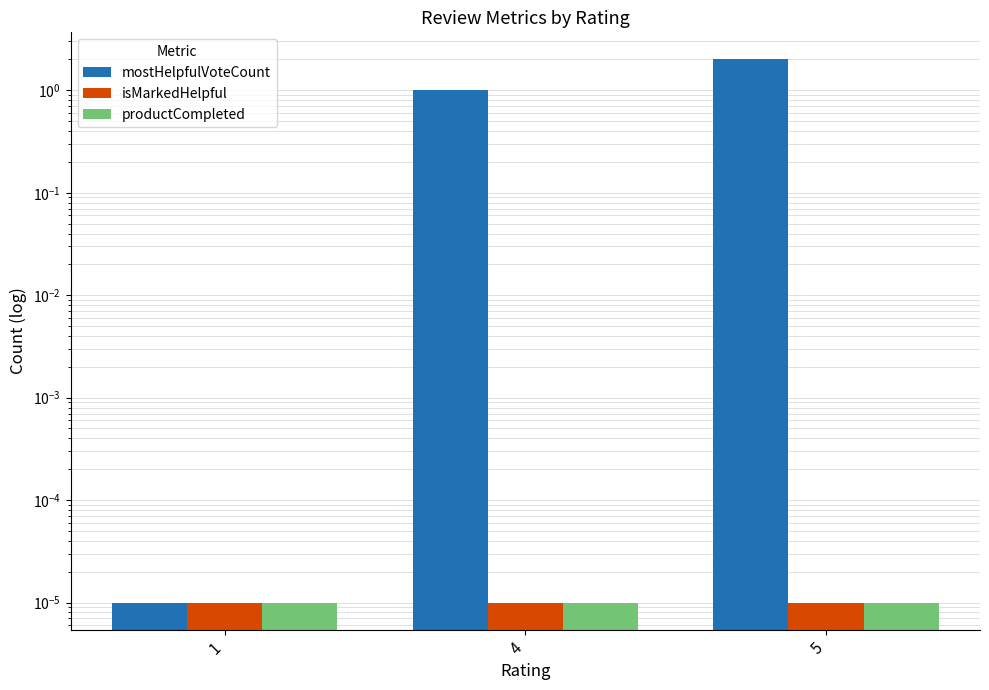

Count the number of data series in this chart.

3